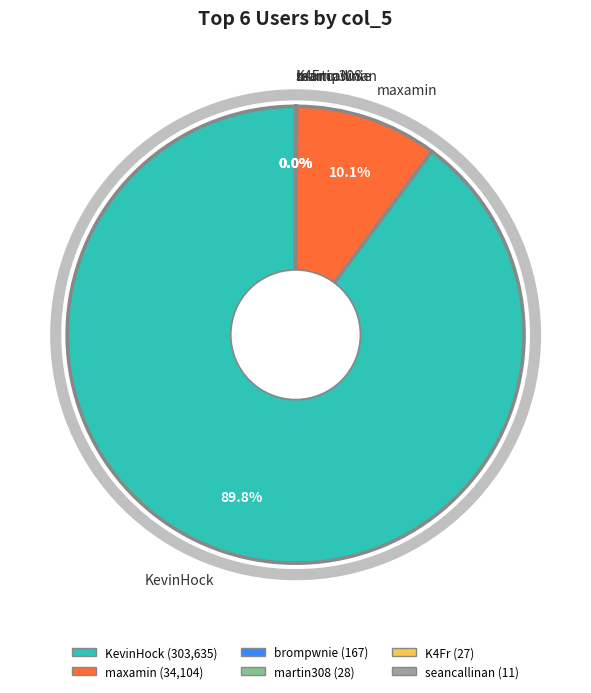

Which slice is the largest?

KevinHock